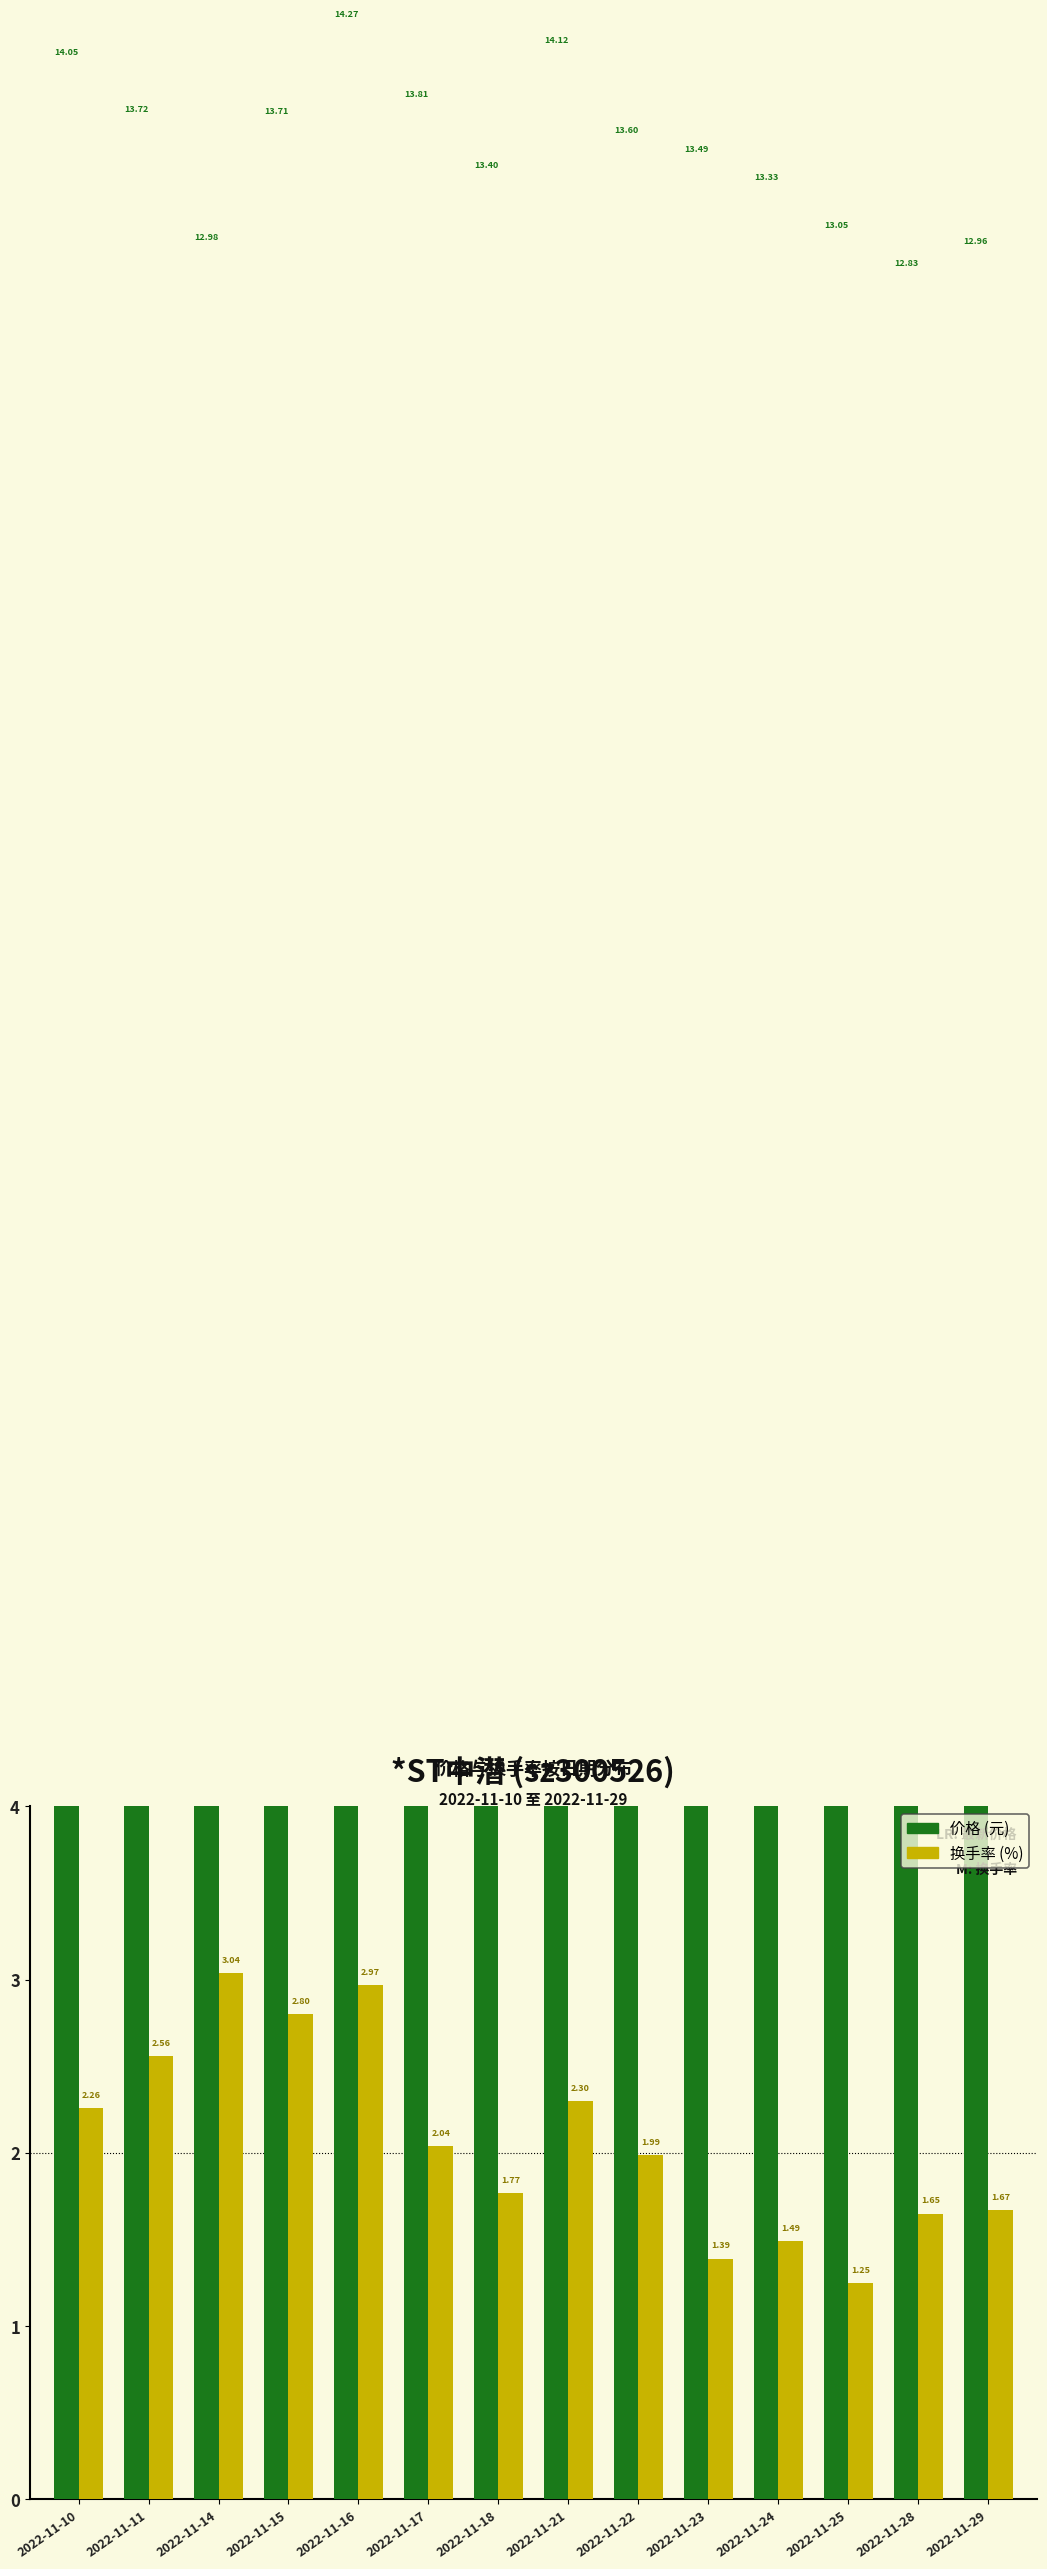

Which label corresponds to the largest value in the chart?

2022-11-16